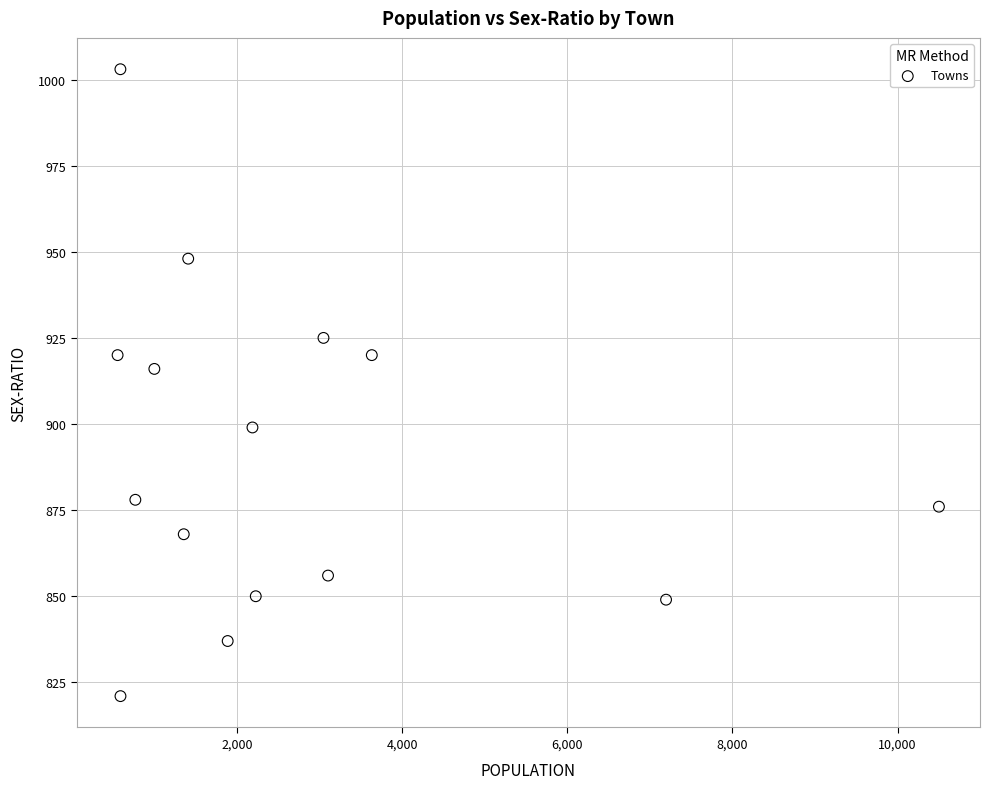

What is the range of X values (max minus min)?

9945